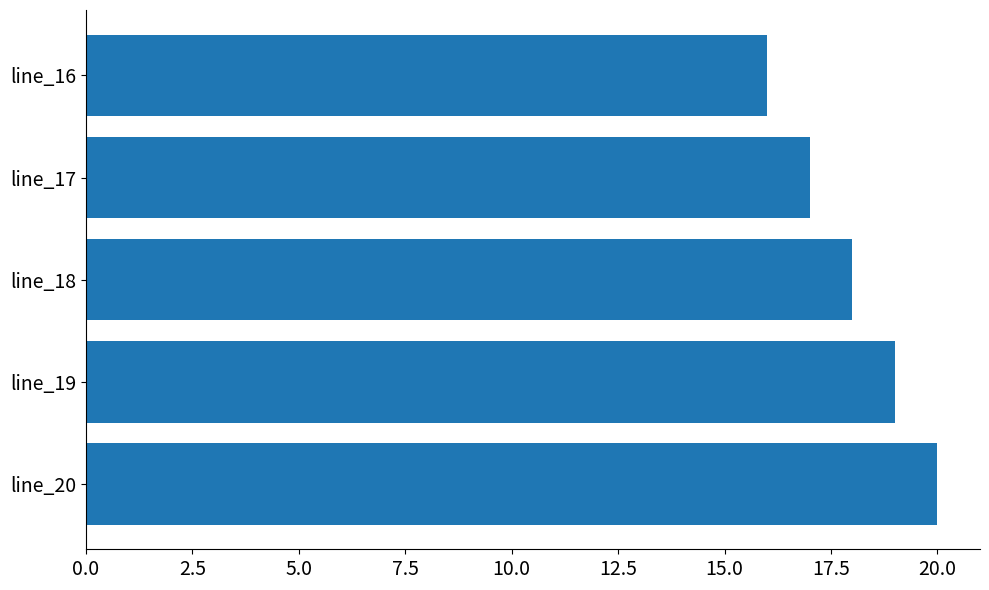

The value at line_20 is 20. True or false?

True